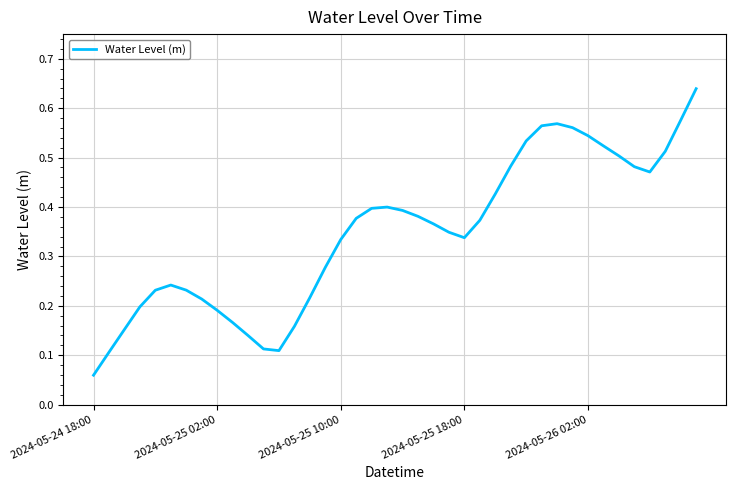

True or false: the data has more than 2 interior local peaks.

True